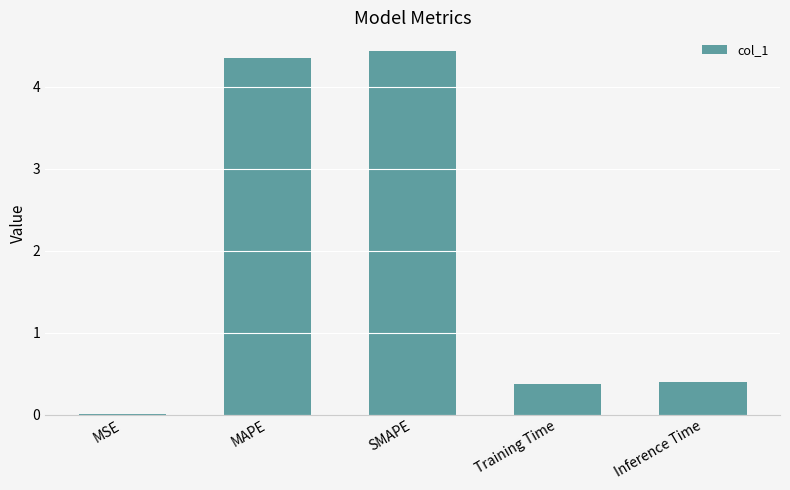

What is the sum of the values at MAPE and Training Time?

4.7